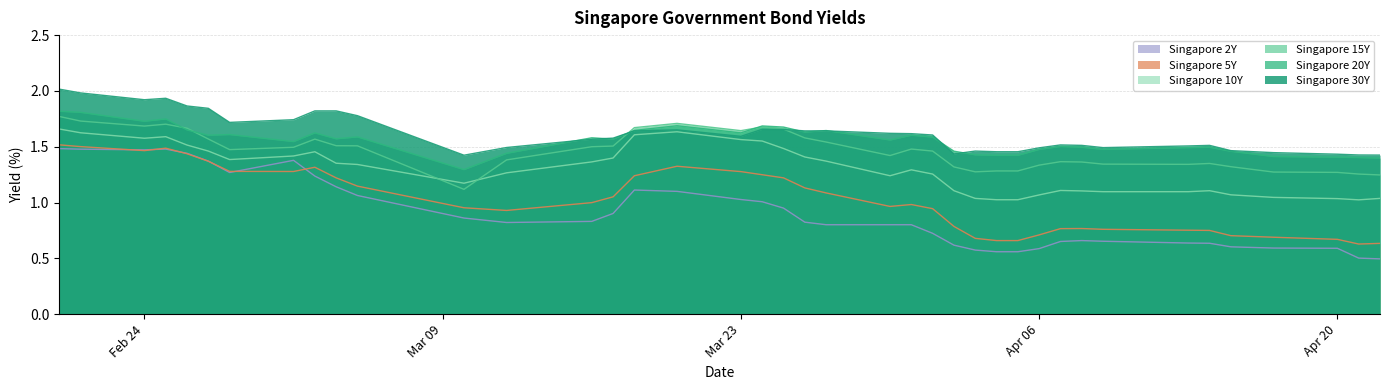

Which series has the widest spread of values?

Singapore 2Y